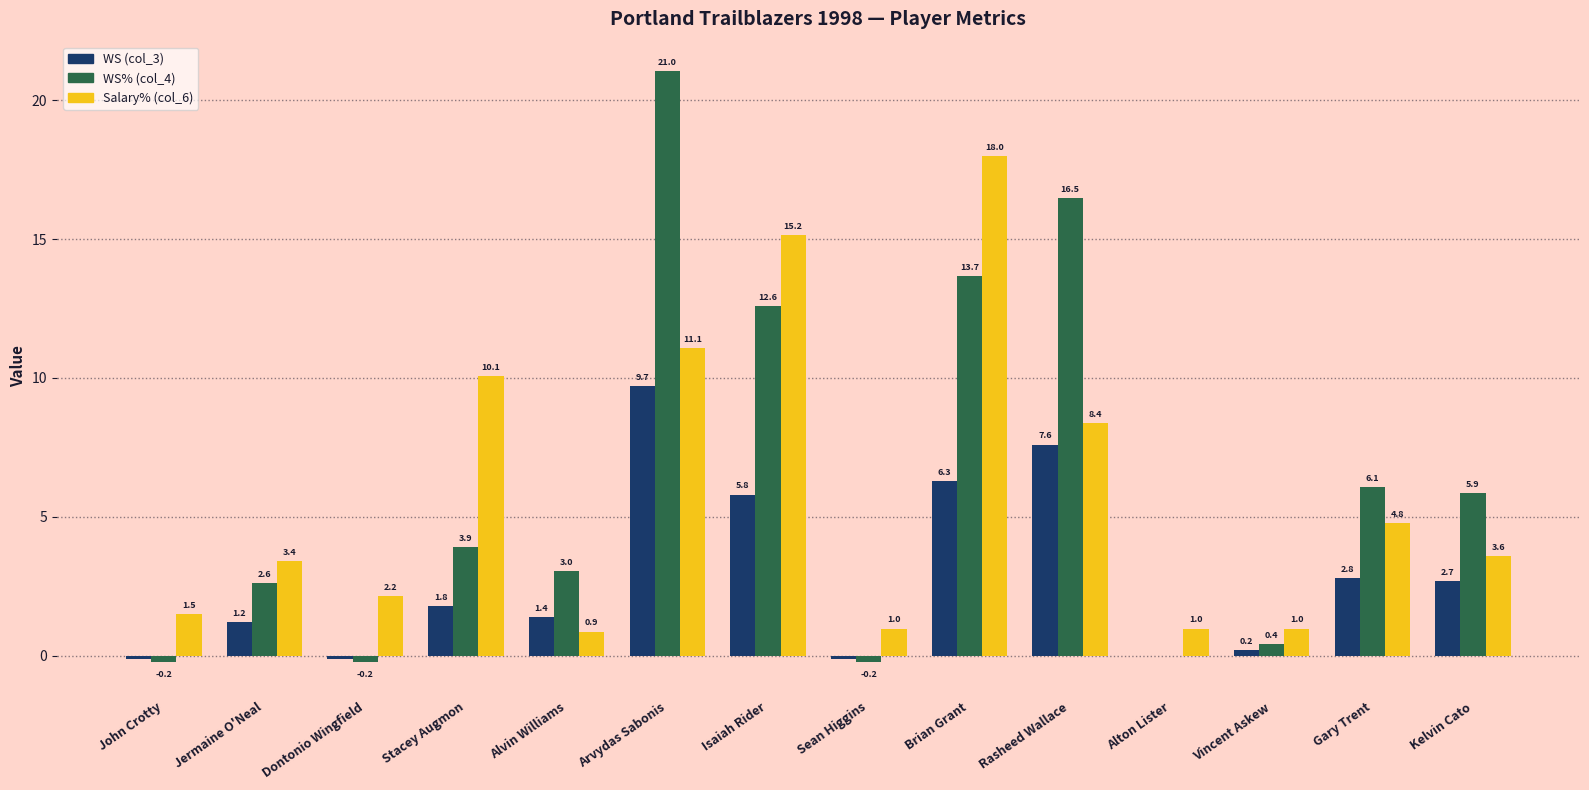

Reading left to right, list all the values displayed in this chart.

WS (col_3): John Crotty=-0.1	Jermaine O'Neal=1.2	Dontonio Wingfield=-0.1	Stacey Augmon=1.8	Alvin Williams=1.4	Arvydas Sabonis=9.7	Isaiah Rider=5.8	Sean Higgins=-0.1	Brian Grant=6.3	Rasheed Wallace=7.6	Alton Lister=0.0	Vincent Askew=0.2	Gary Trent=2.8	Kelvin Cato=2.7
WS% (col_4): John Crotty=-0.2	Jermaine O'Neal=2.6	Dontonio Wingfield=-0.2	Stacey Augmon=3.9	Alvin Williams=3.0	Arvydas Sabonis=21.0	Isaiah Rider=12.6	Sean Higgins=-0.2	Brian Grant=13.7	Rasheed Wallace=16.5	Alton Lister=0.0	Vincent Askew=0.4	Gary Trent=6.1	Kelvin Cato=5.9
Salary% (col_6): John Crotty=1.5	Jermaine O'Neal=3.4	Dontonio Wingfield=2.2	Stacey Augmon=10.1	Alvin Williams=0.9	Arvydas Sabonis=11.1	Isaiah Rider=15.2	Sean Higgins=1.0	Brian Grant=18.0	Rasheed Wallace=8.4	Alton Lister=1.0	Vincent Askew=1.0	Gary Trent=4.8	Kelvin Cato=3.6